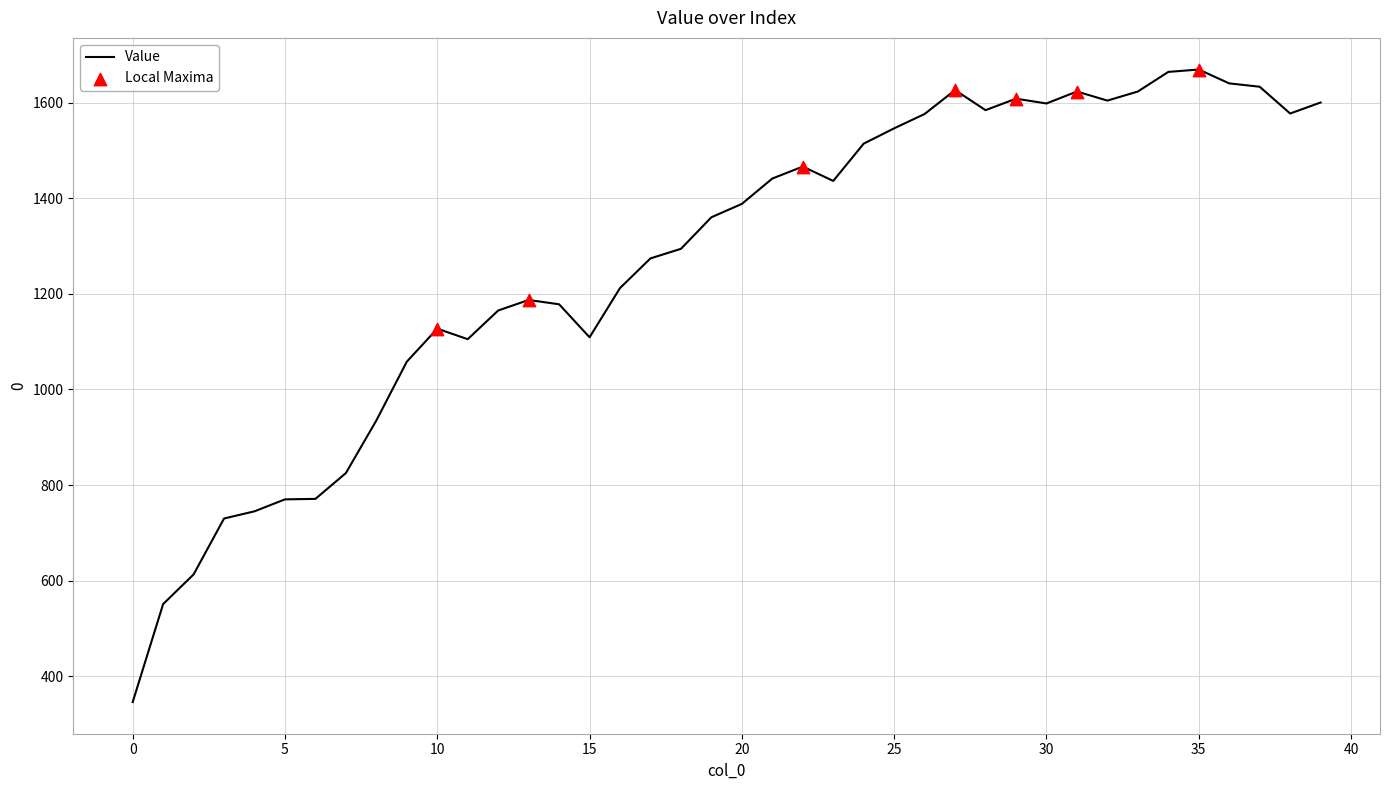

What is the difference between the maximum and minimum values?

1323